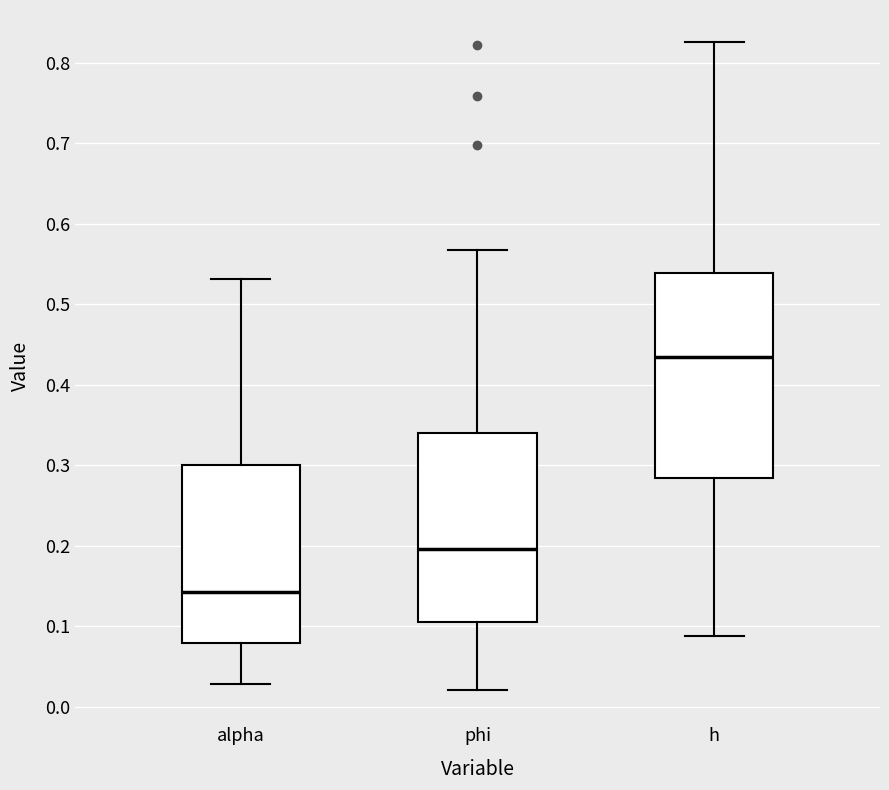

Reading left to right, transcribe this box plot: for each box, give where its median line is, the range the box spans, and where its two whiskers end, as read against the y-axis. The values are not printed on the chart, so give them approximately, as read against the axis.

alpha: median 0.14, box 0.08 to 0.30, whiskers 0.03 to 0.53
phi: median 0.20, box 0.11 to 0.34, whiskers 0.02 to 0.57
h: median 0.43, box 0.28 to 0.54, whiskers 0.09 to 0.83